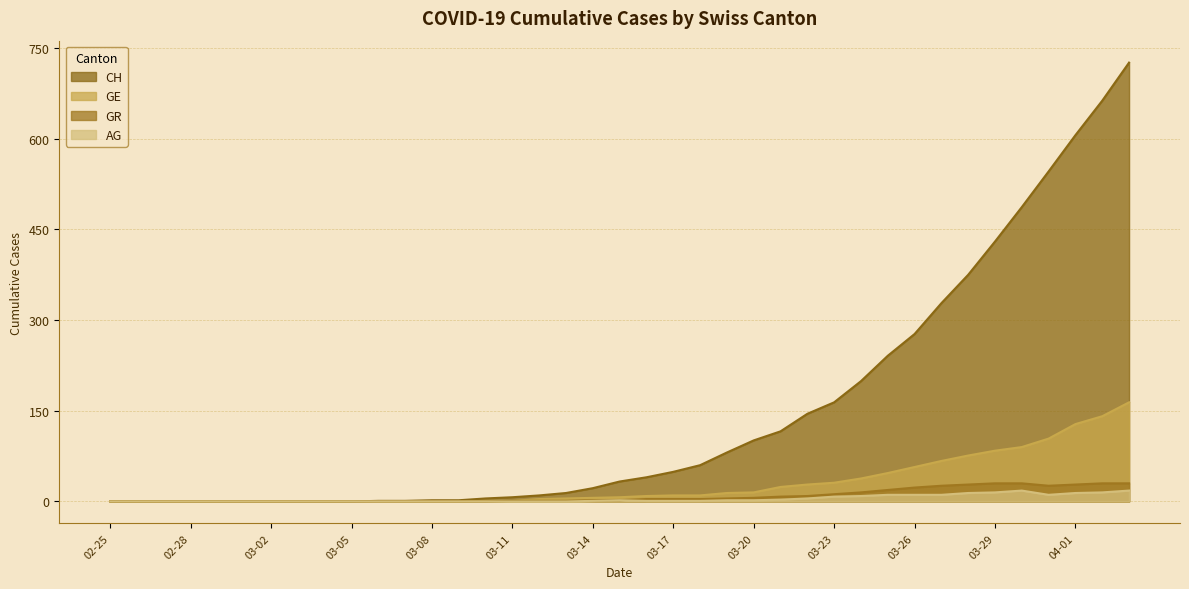

Which series changed the most between 2020-03-12 and 2020-04-02?

CH